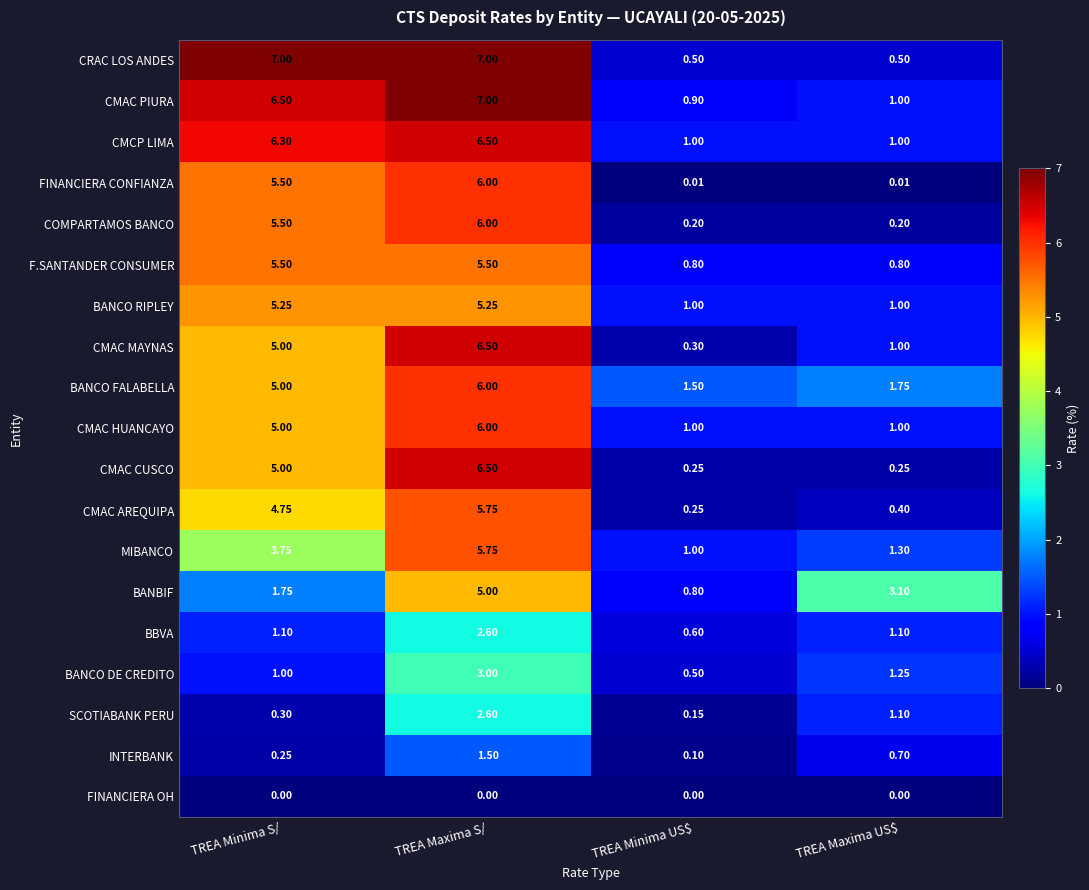

At which category is the sum across all series the highest?

TREA Maxima S/